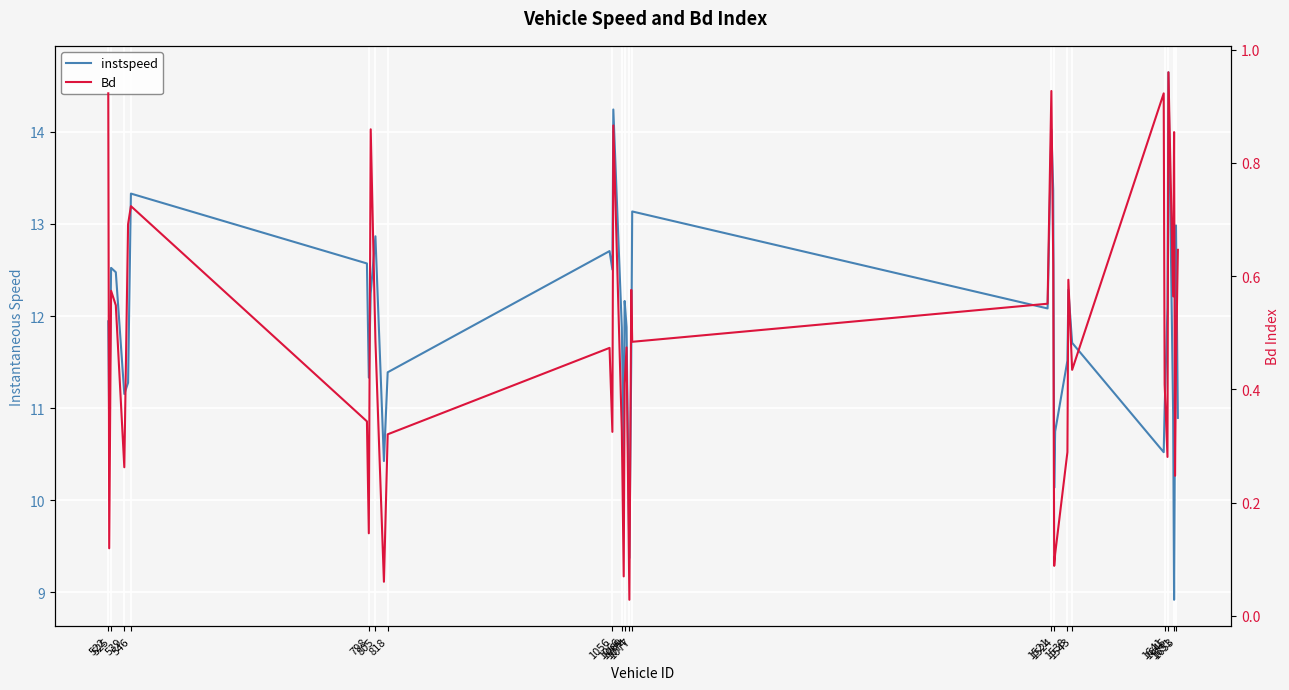

True or false: Bd and instspeed cross at least once.

False